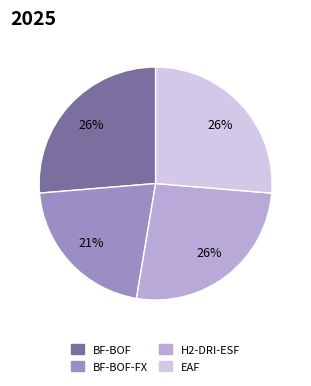

Is there any slice that represents more than half of the pie?

No